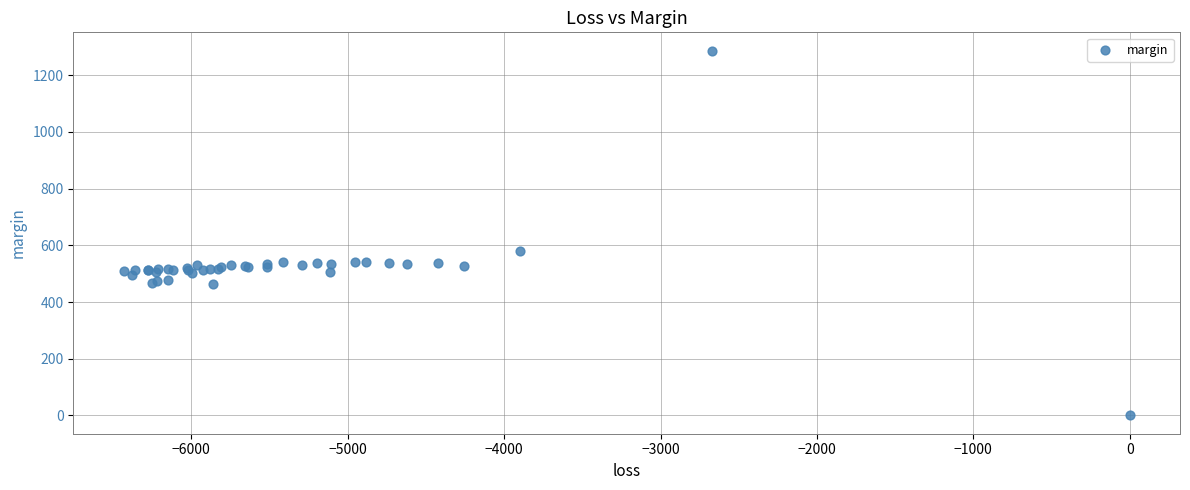

What Y value in the scatter plot is closest to 643?

578.8